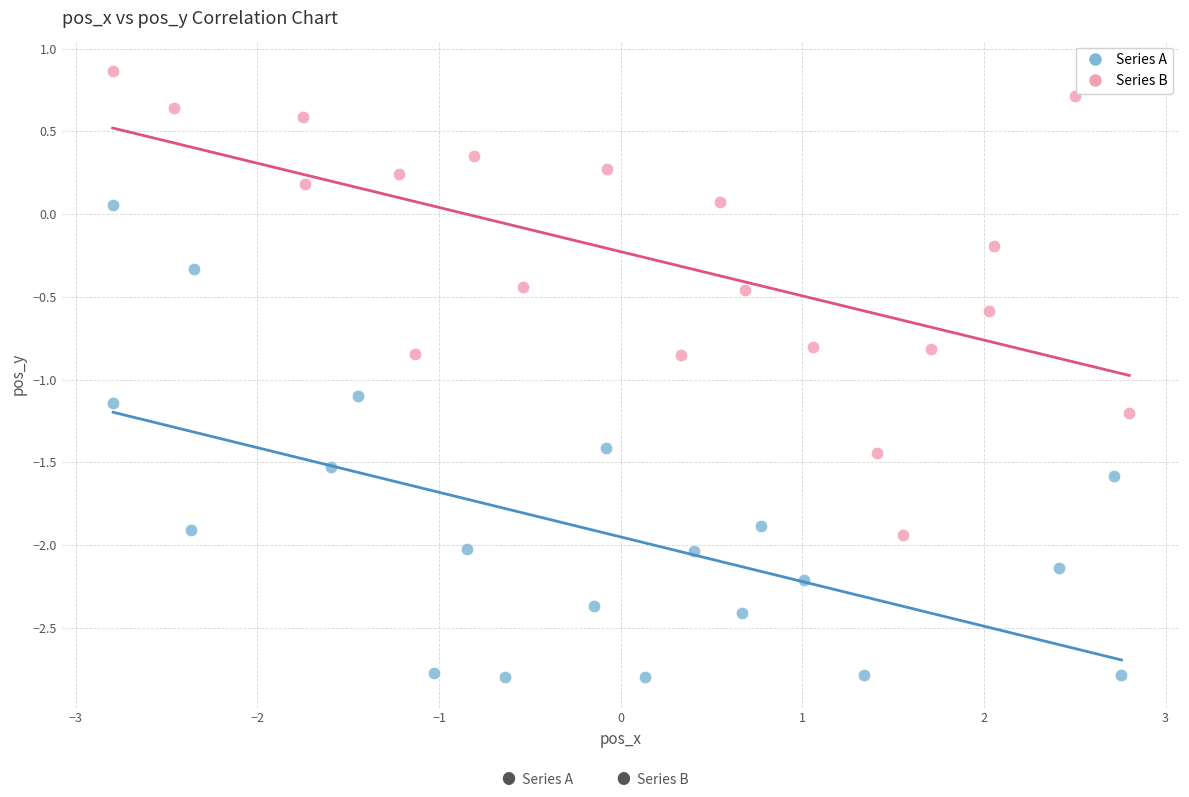

Which series contains the lowest Y value?

Series A